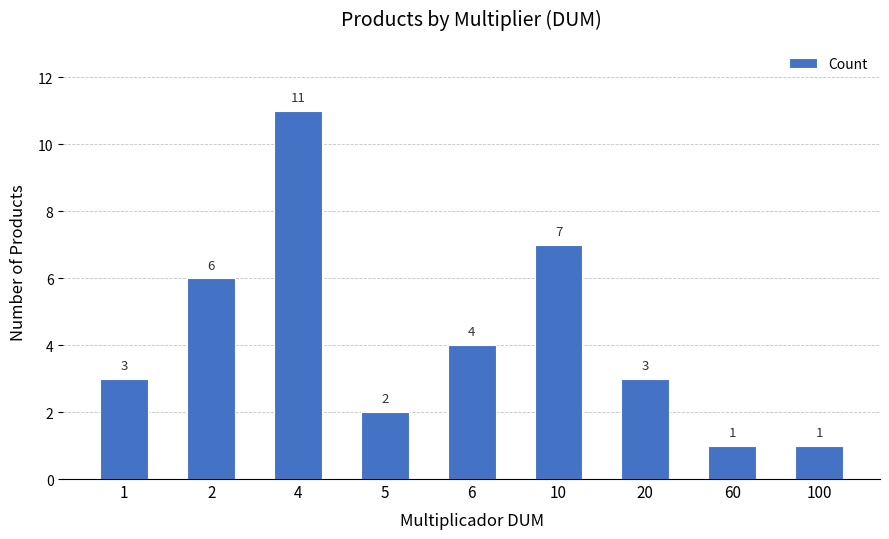

Reading left to right, list all the values displayed in this chart.

3	6	11	2	4	7	3	1	1